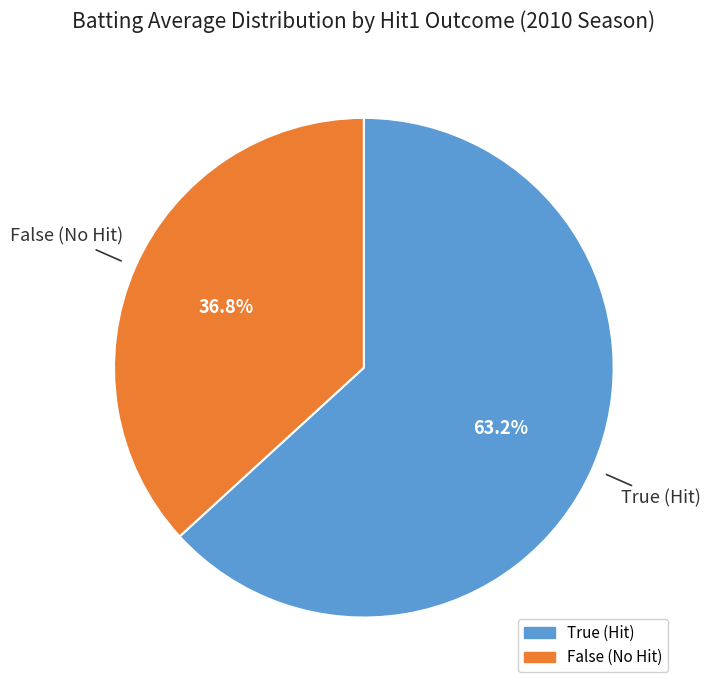

Which slice represents more than half of the pie?

True (Hit)